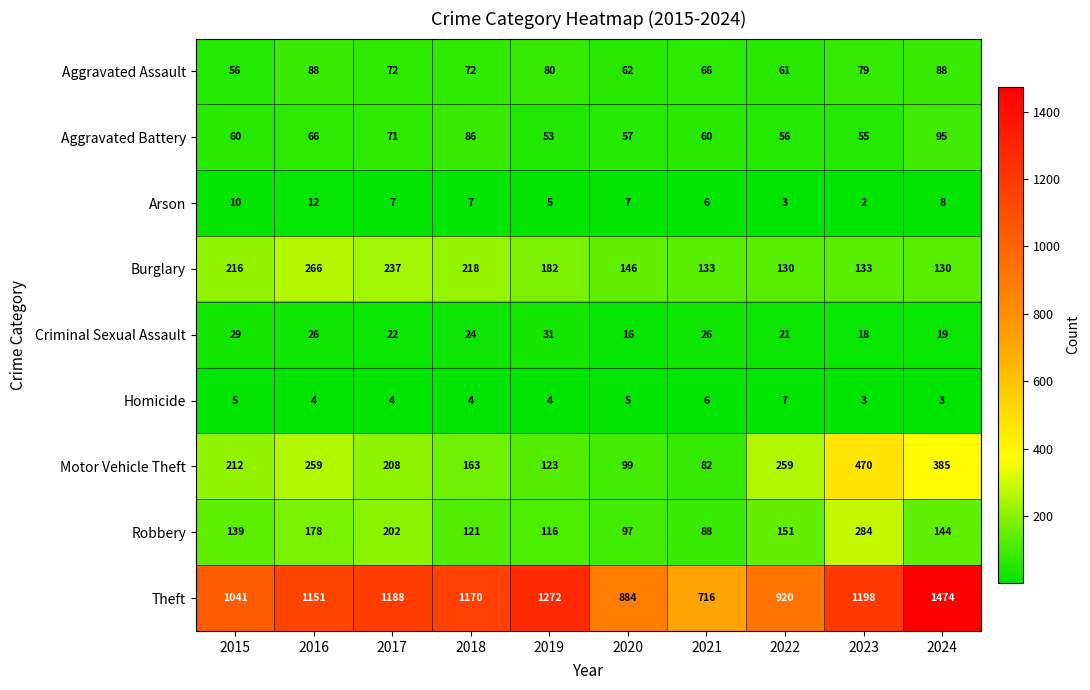

Rank the series at 2018 from highest to lowest value.

Theft, Burglary, Motor Vehicle Theft, Robbery, Aggravated Battery, Aggravated Assault, Criminal Sexual Assault, Arson, Homicide